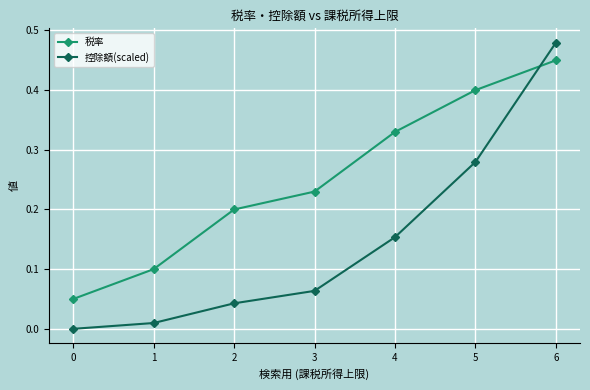

What is the difference between the maximum and minimum values in the 税率 series?

0.4